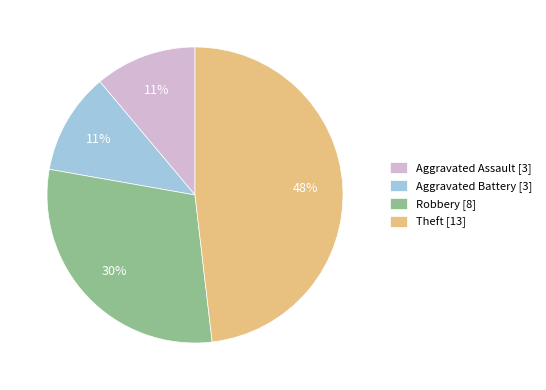

Which category has the biggest portion of the pie?

Theft